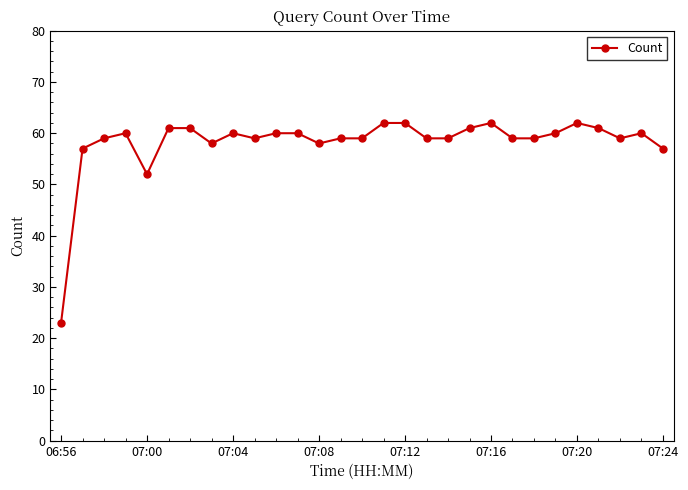

Does the chart have visible grid lines?

No